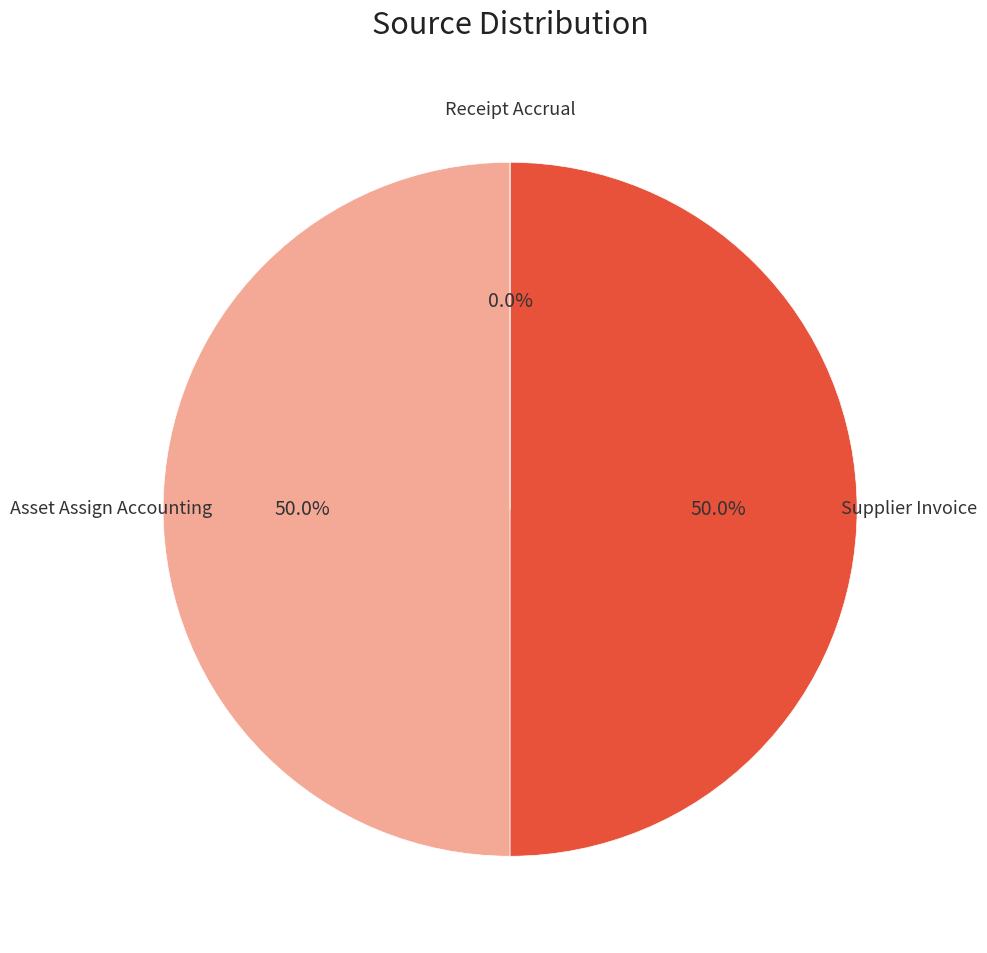

Count the number of slices in the pie.

3